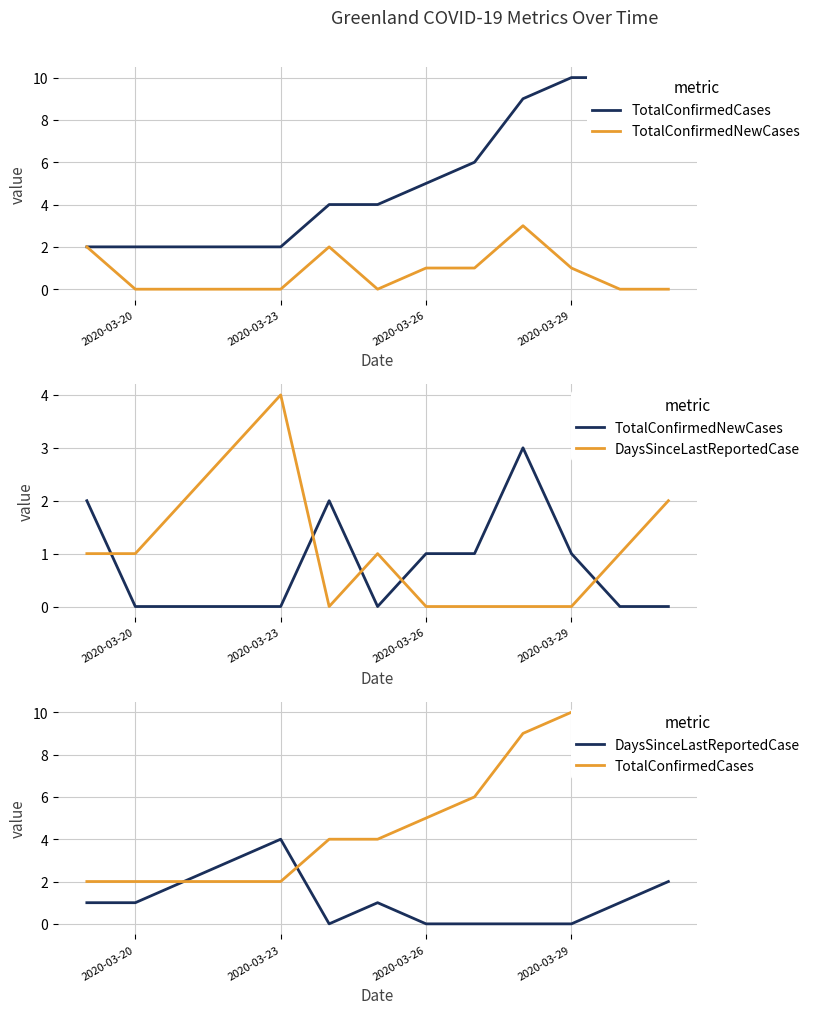

How many values in the DaysSinceLastReportedCase series exceed 1?

4